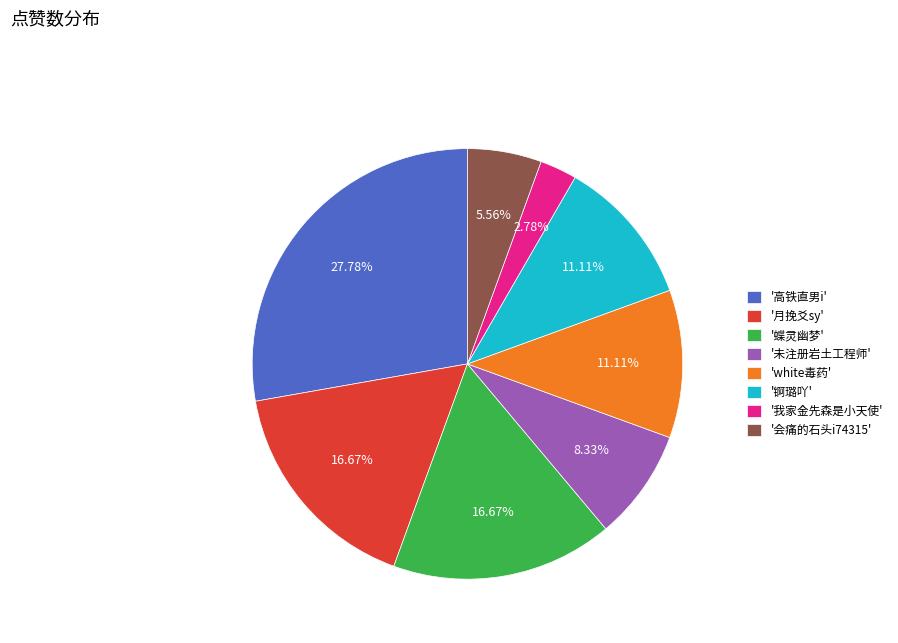

Combined, do '会痛的石头i74315' and '锕璐吖' account for over 50%?

No